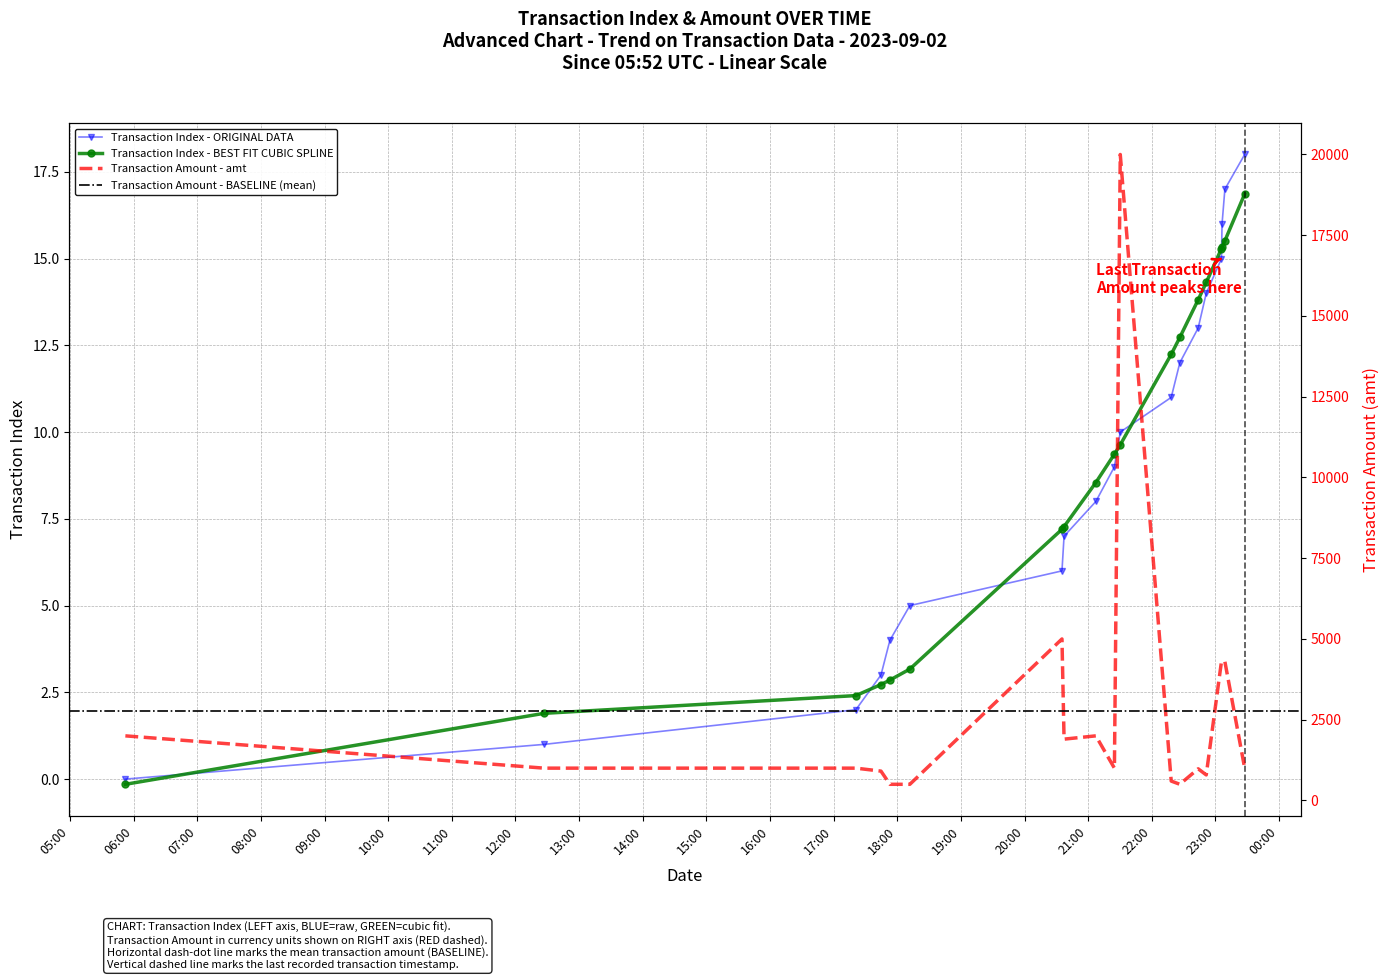

What is the label of the 7th point from the right?

2023-09-02 22:26:28